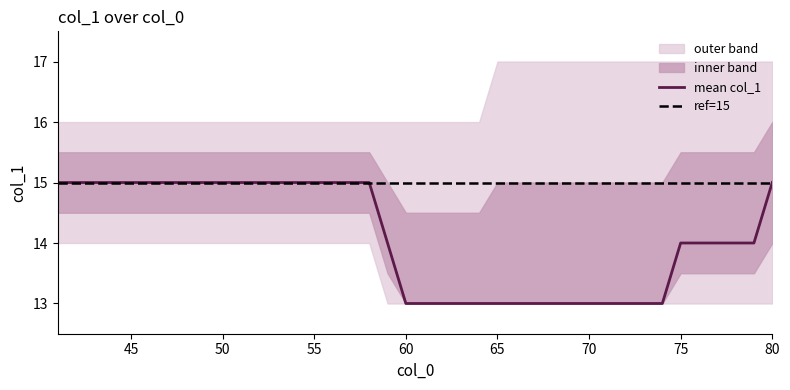

How many values in the col_1_max series exceed 16?

16